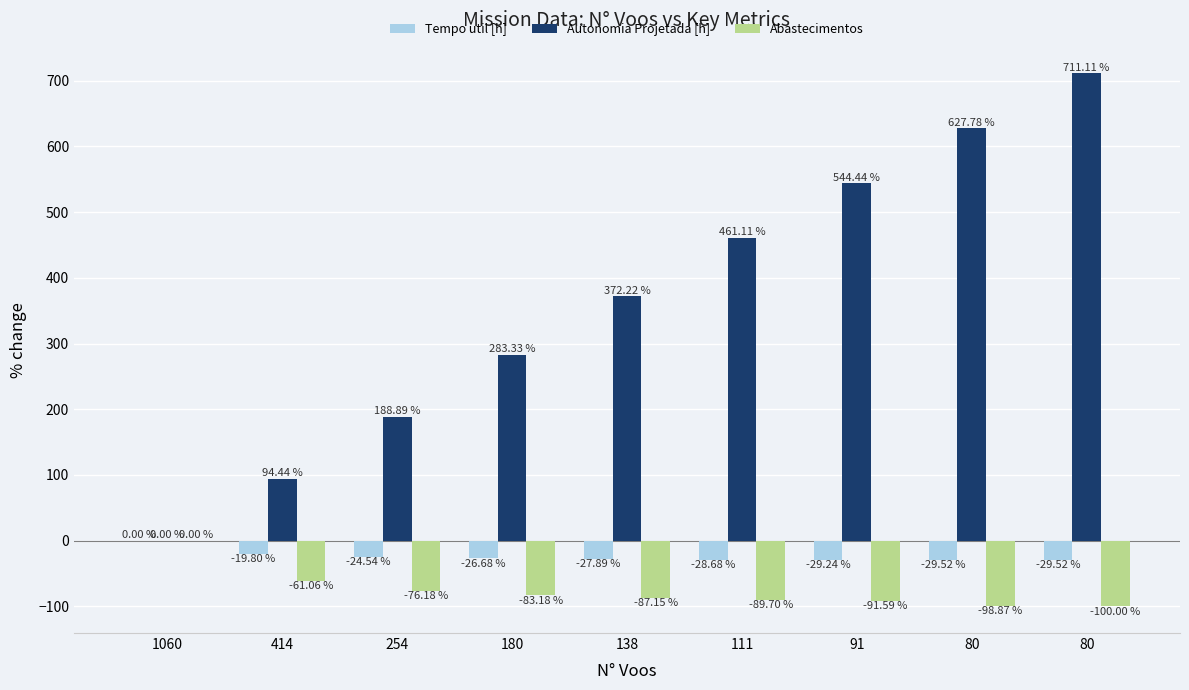

What are all the series names shown in the legend?

Tempo util [h], Autonomia Projetada [h], Abastecimentos